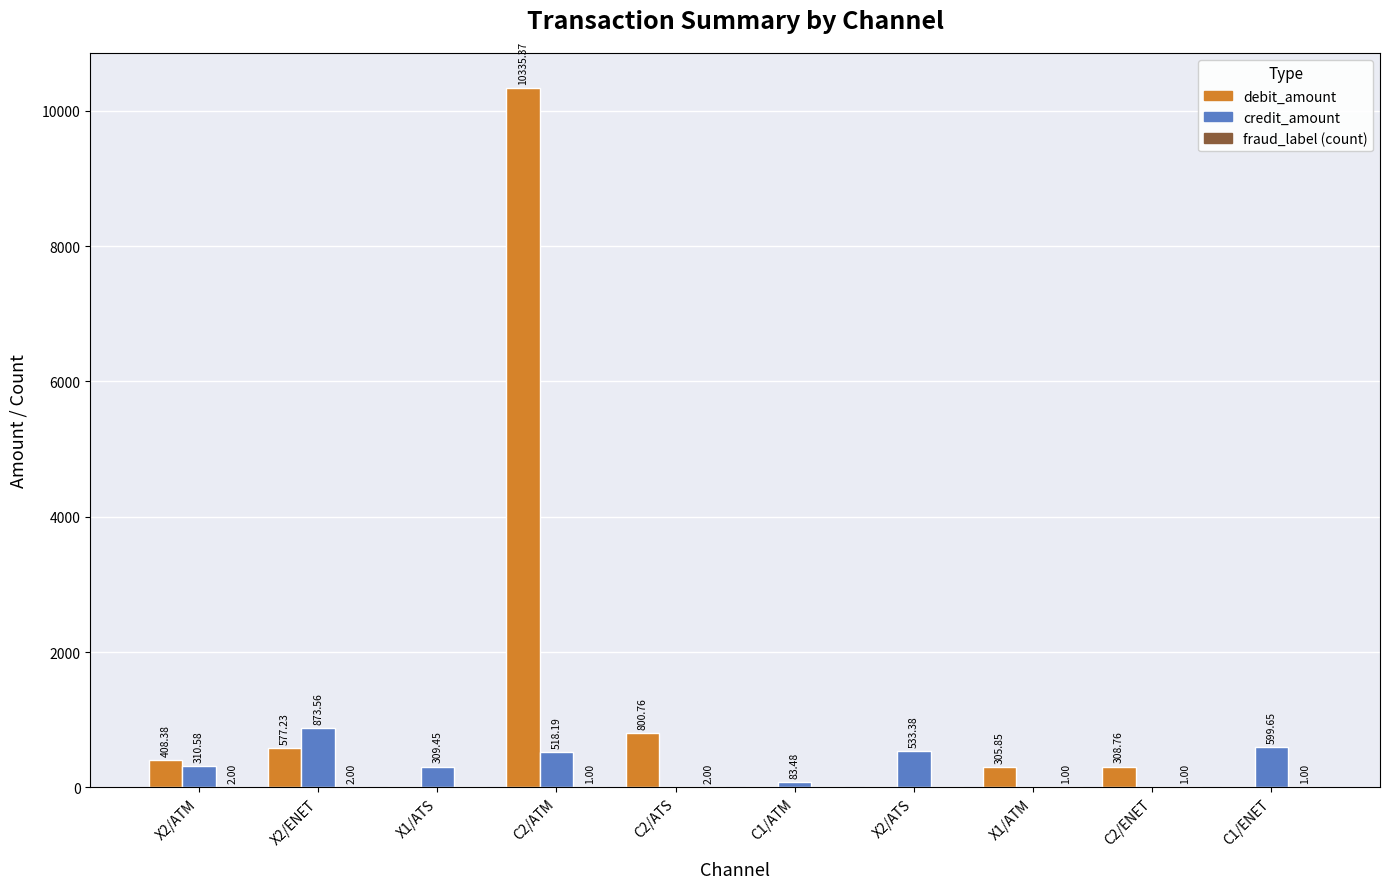

Which series has the largest total across all categories?

debit_amount